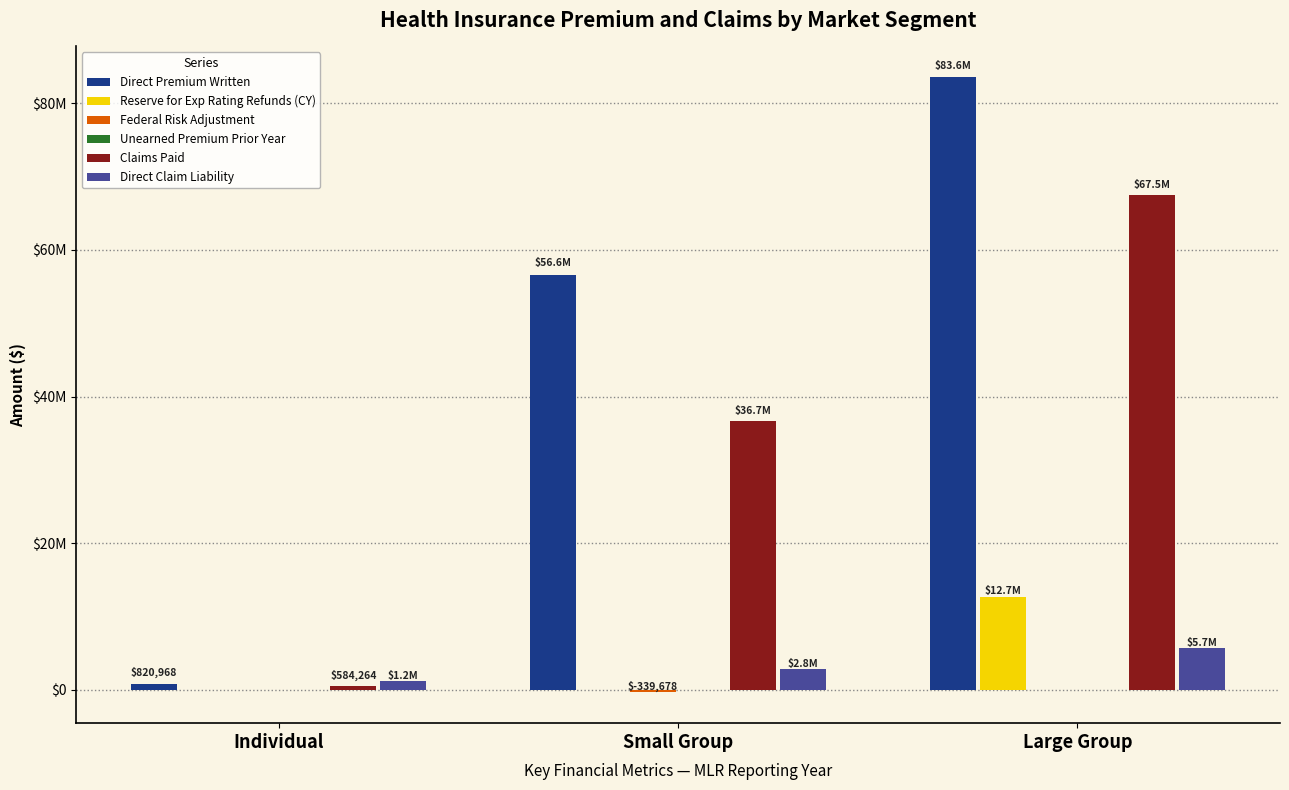

What is the label of the 1st bar from the right?

Large Group